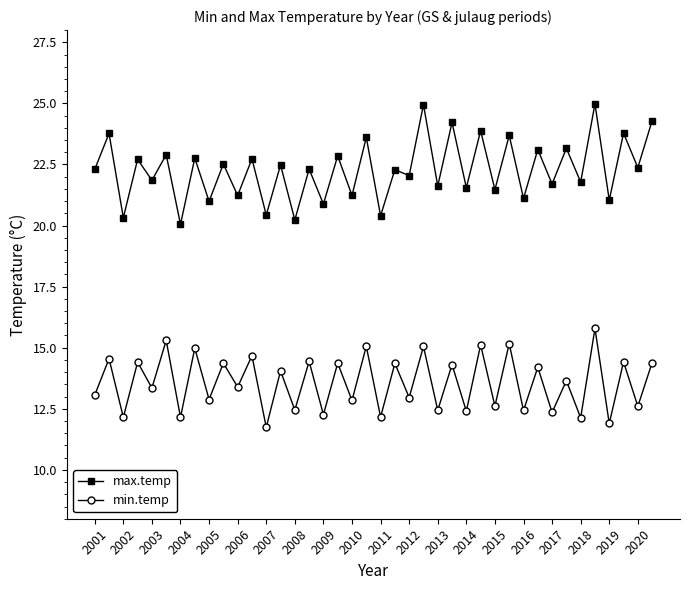

Rank the series by their maximum value, from lowest to highest.

min.temp, max.temp